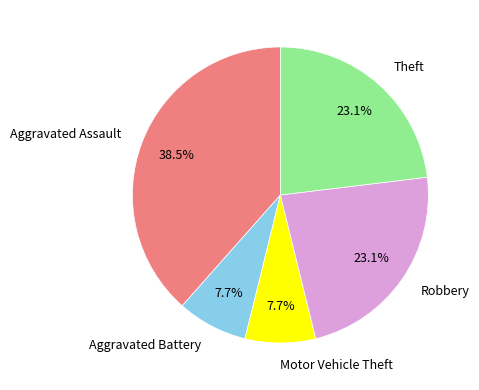

Is there any slice that represents more than half of the pie?

No